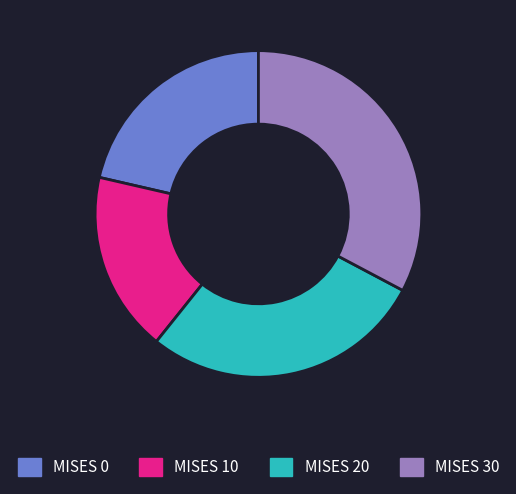

Which has a higher value, MISES 0 or MISES 30?

MISES 30